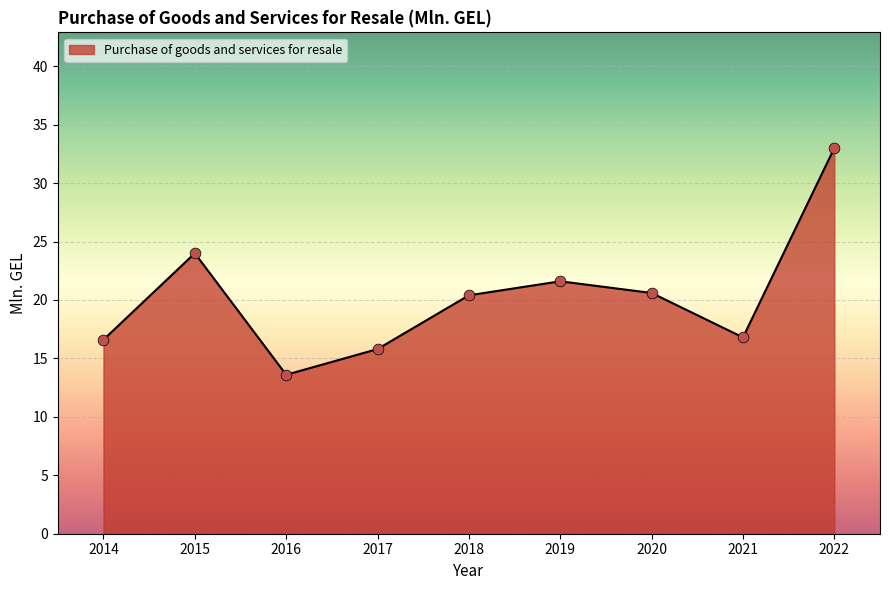

What is the change in value from 2014 to 2020?

+4.0